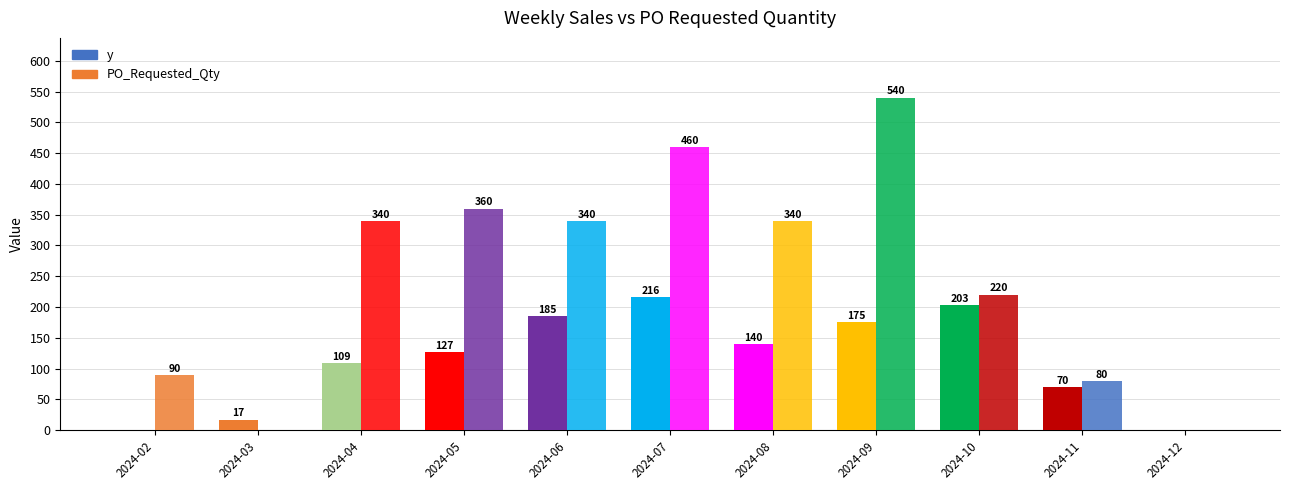

What is the sum of the PO_Requested_Qty values at 2024-11 and 2024-10?

300